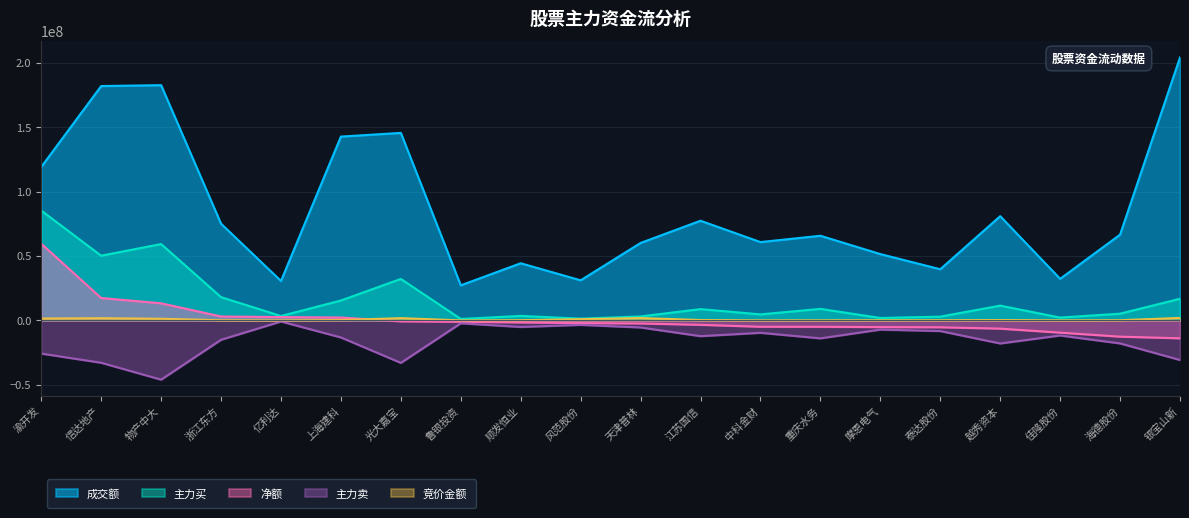

True or false: 成交额 has more than 2 interior local peaks.

True